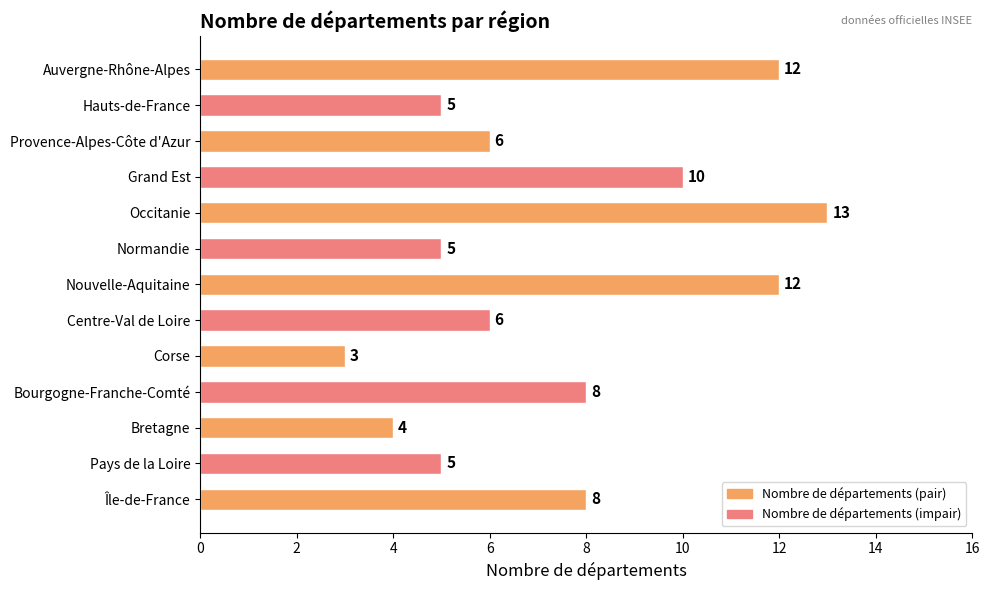

The chart shows a value of 7 at Pays de la Loire. True or false?

False